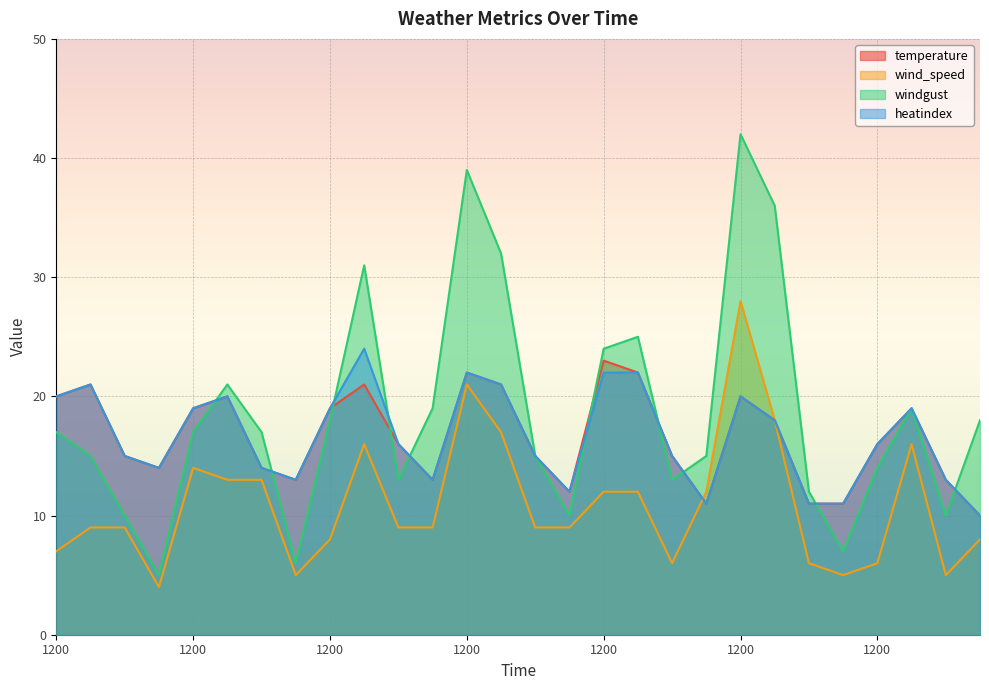

In windgust, how many points are lower than both neighbors (excluding endpoints)?

7